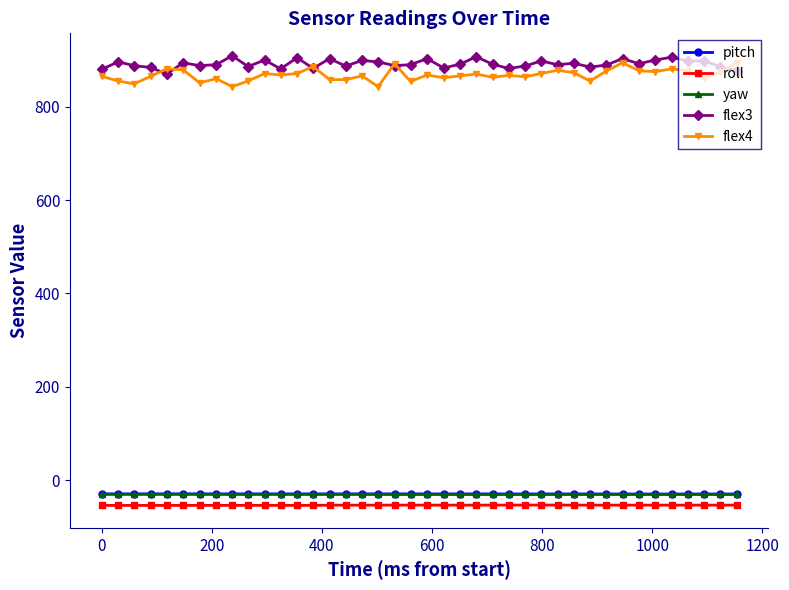

What is the average value of the pitch series?

-29.6